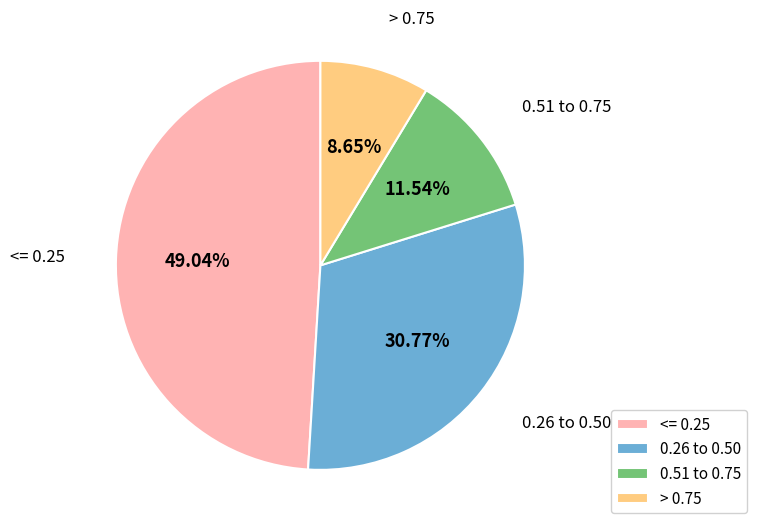

Rank the categories by value from lowest to highest.

> 0.75, 0.51 to 0.75, 0.26 to 0.50, <= 0.25